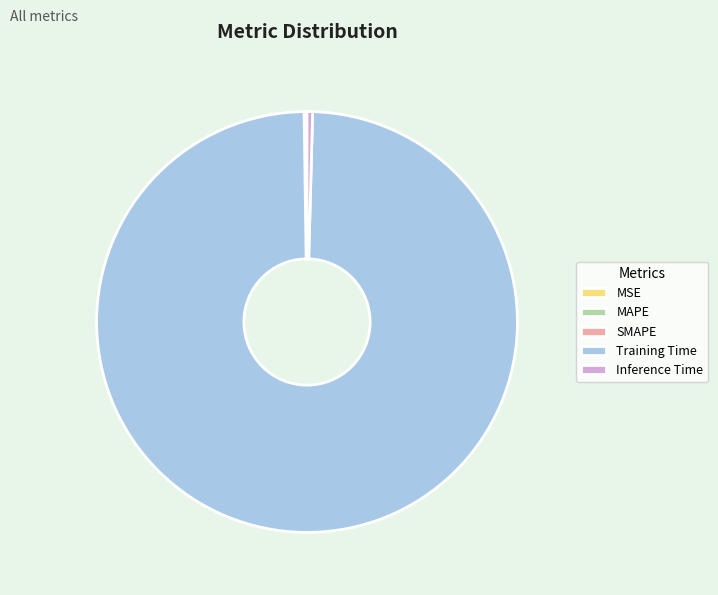

Combined, do Inference Time and Training Time account for over 50%?

Yes